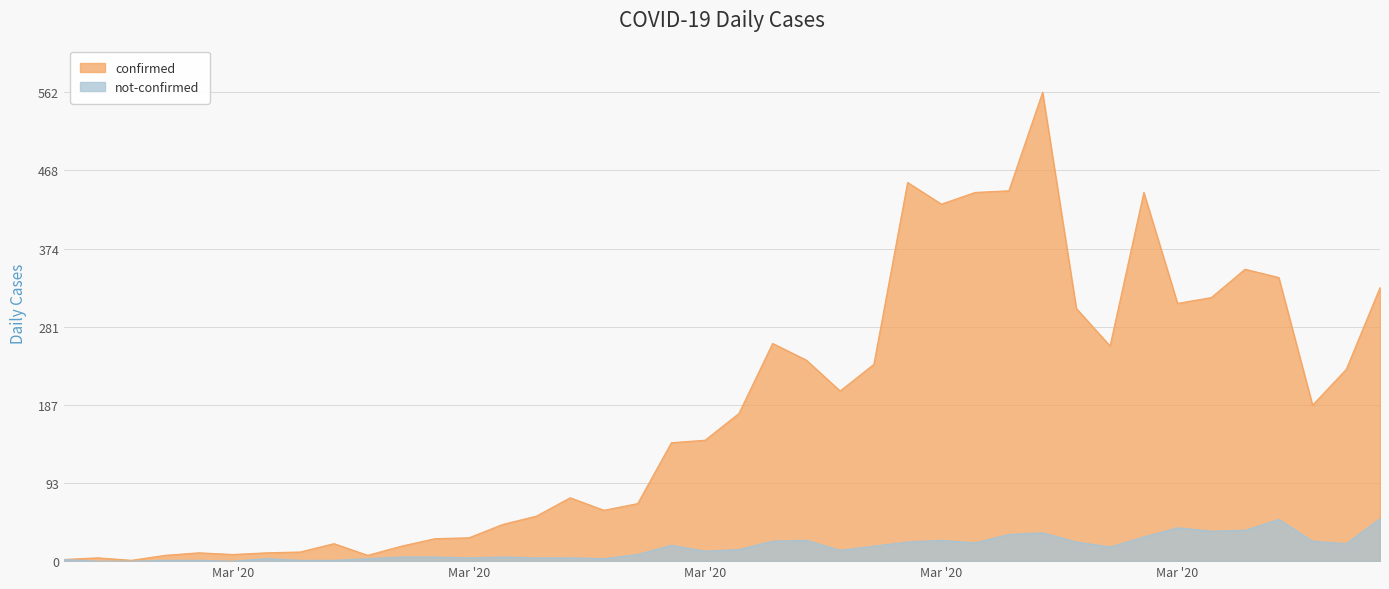

Where is the first local maximum for confirmed?

2020-02-28